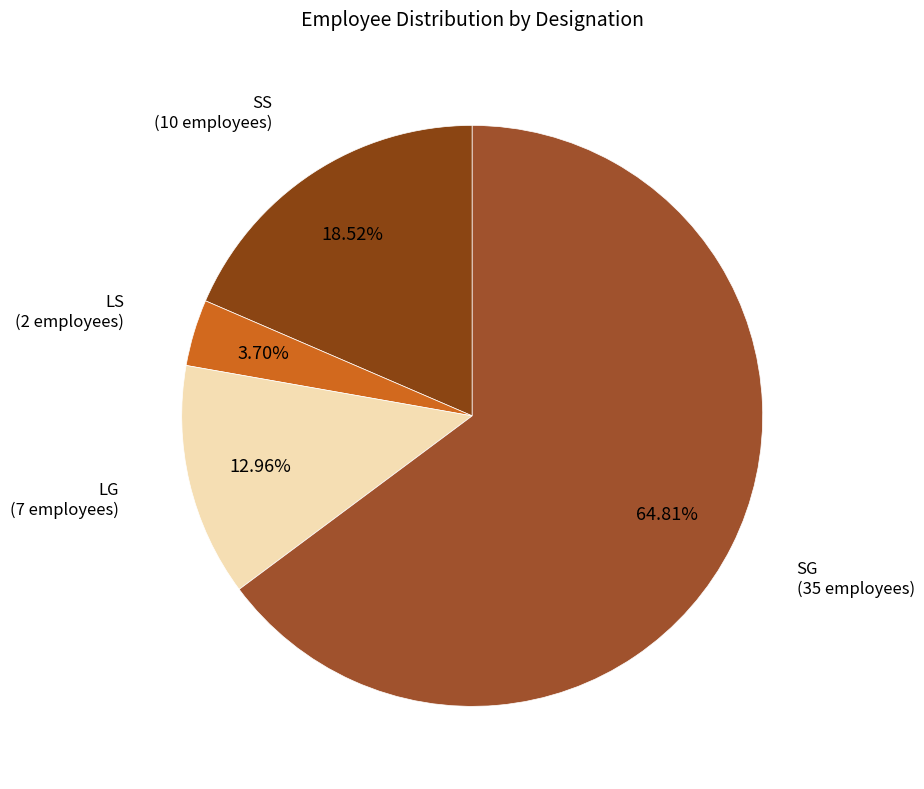

To the nearest percent, what portion does LG represent?

13%